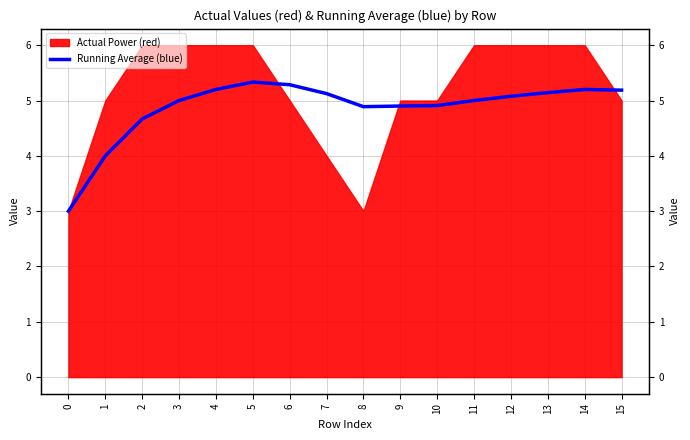

At which label does the data first exceed 5?

4